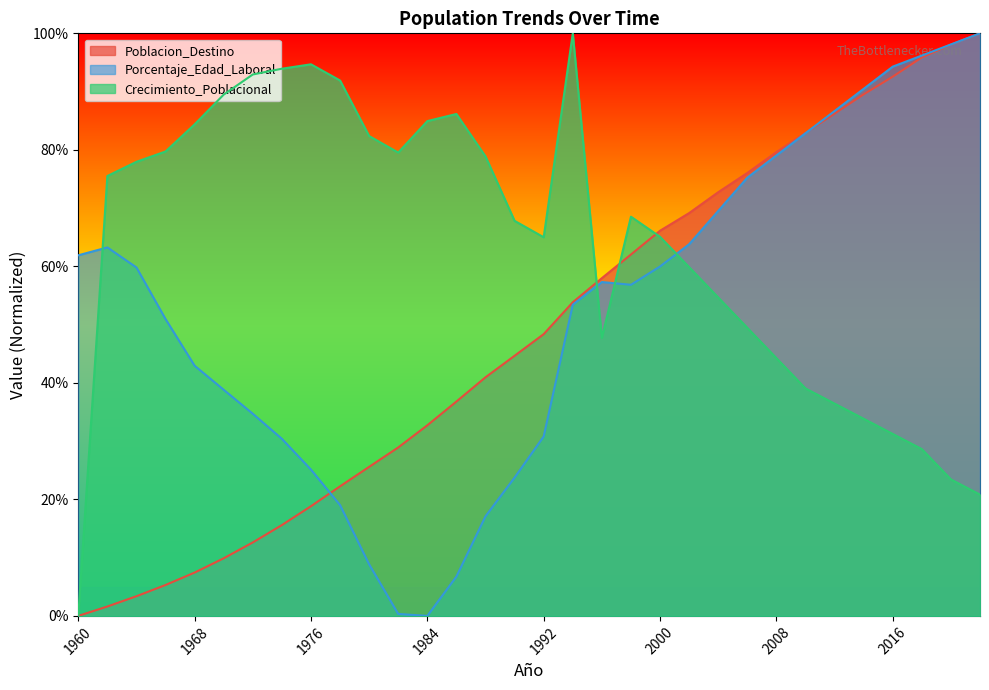

Between 1970 and 2010, which series saw the biggest shift?

Poblacion_Destino